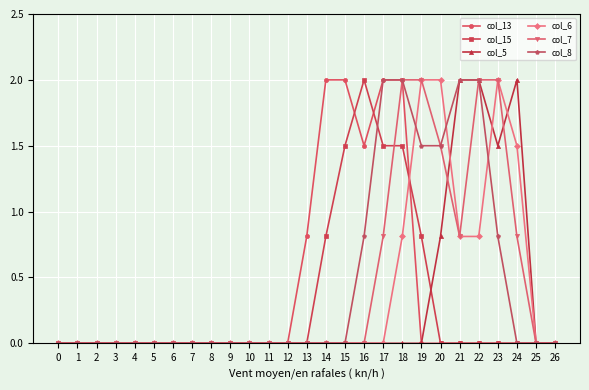

The value of col_8 at 15 is 1.1. True or false?

False